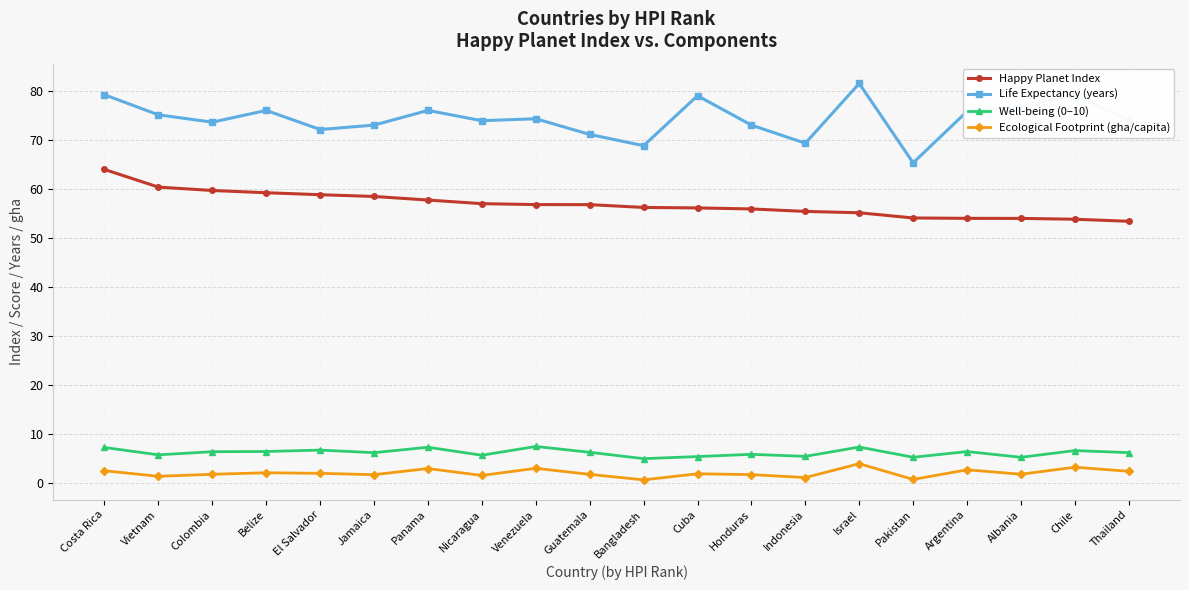

True or false: Well-being (0–10) and Life Expectancy (years) cross at least once.

False